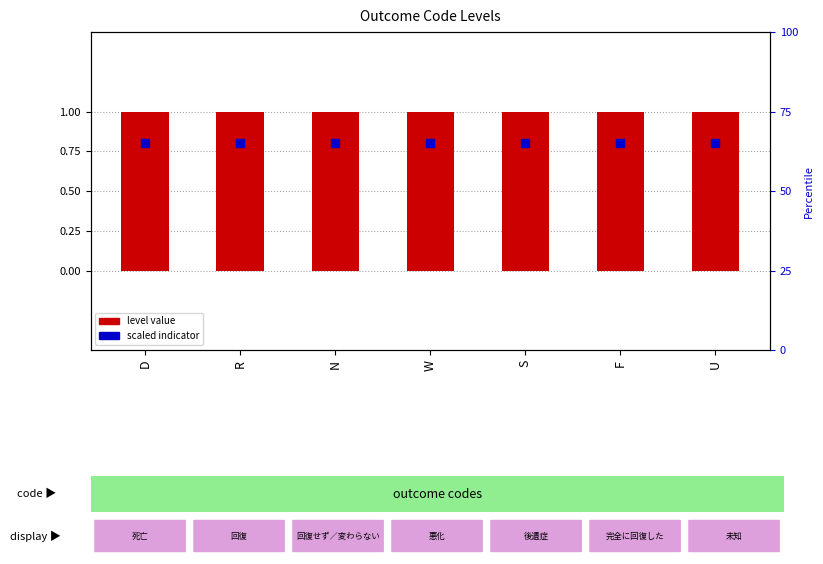

How many bars are there in each group?

2